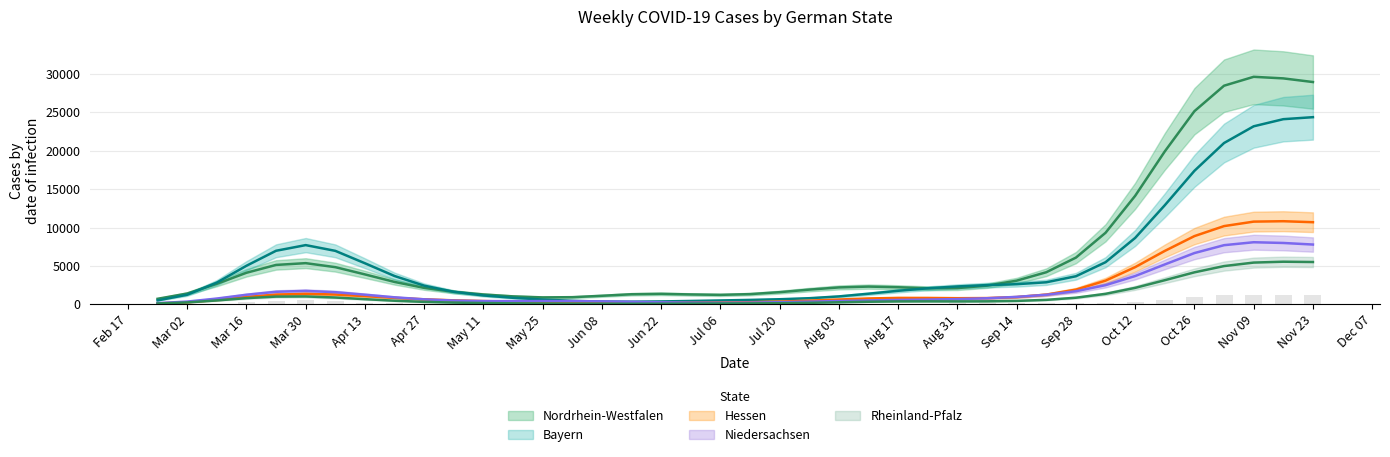

Count the number of categories in the chart.

40